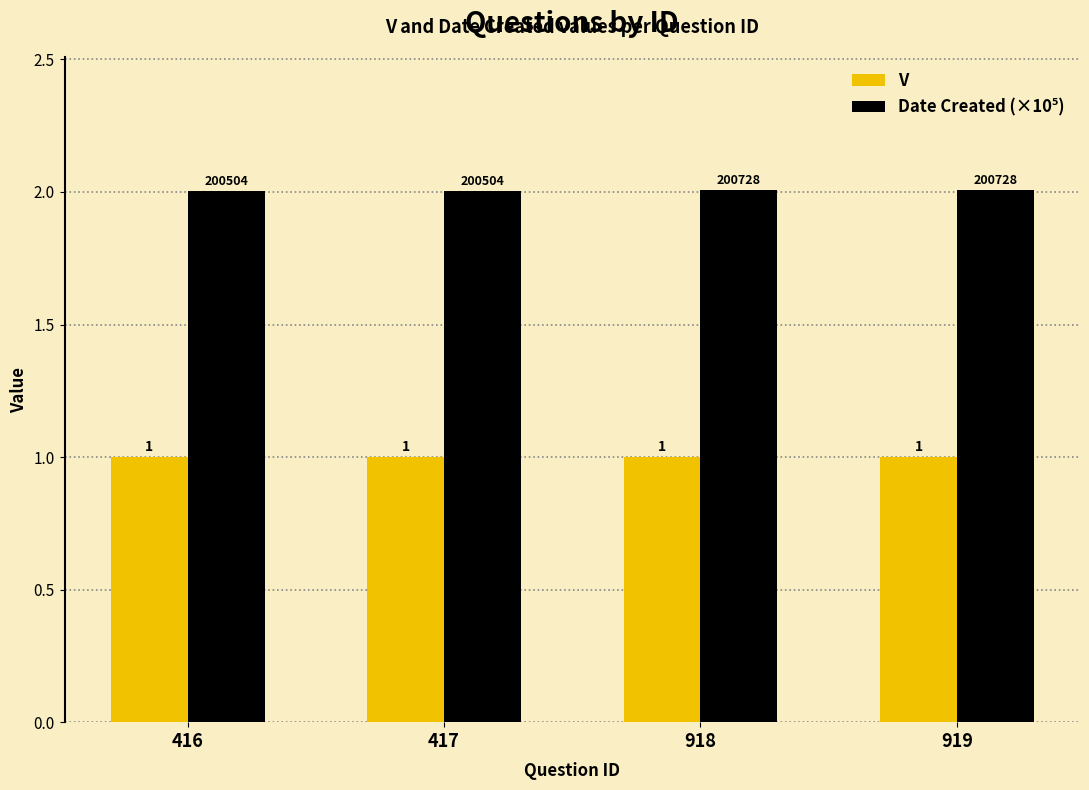

Are the bars grouped side by side (vs. stacked)?

Yes